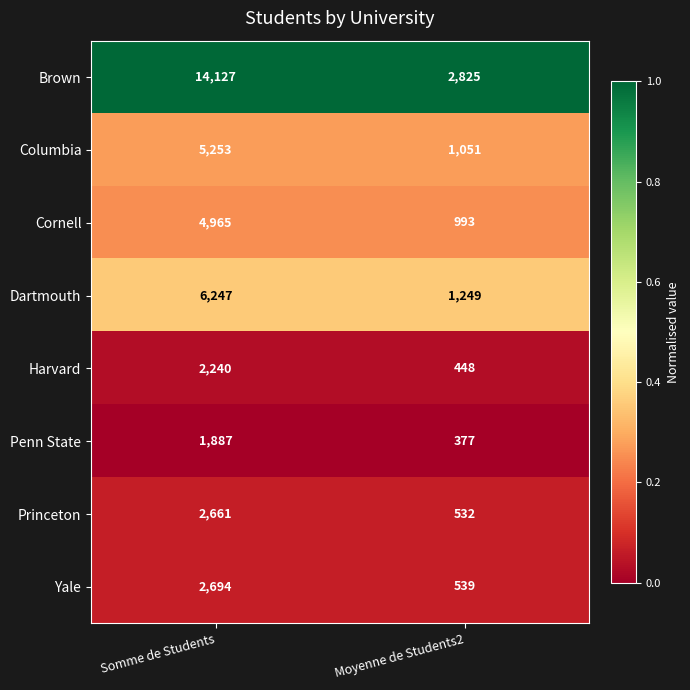

Which category has the lowest value across all series?

Moyenne de Students2